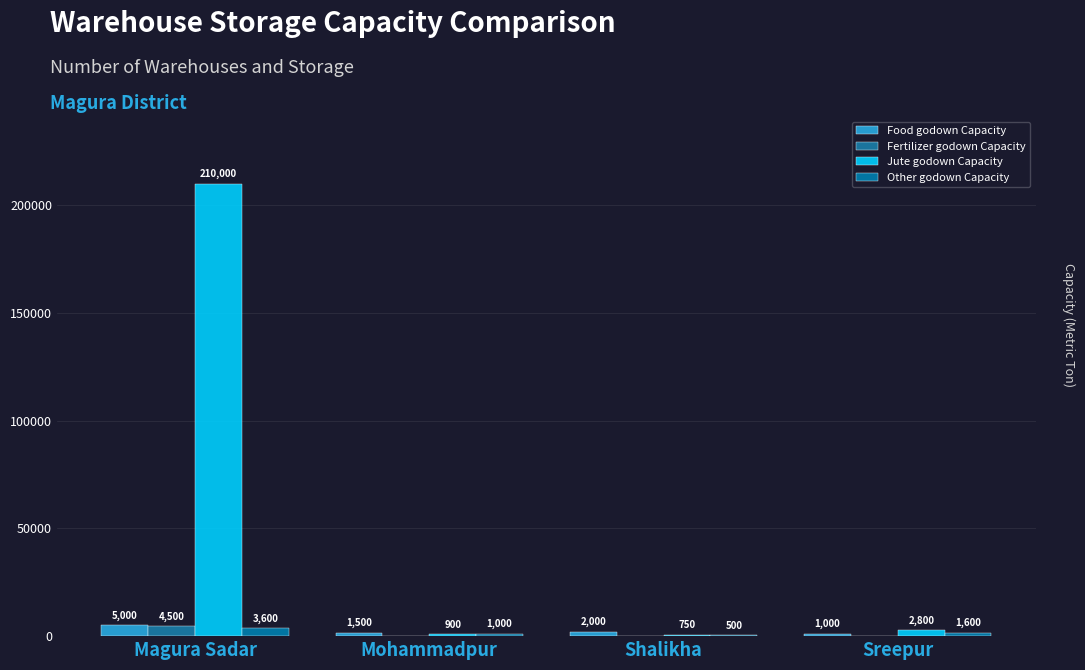

Are the bars grouped side by side (vs. stacked)?

Yes